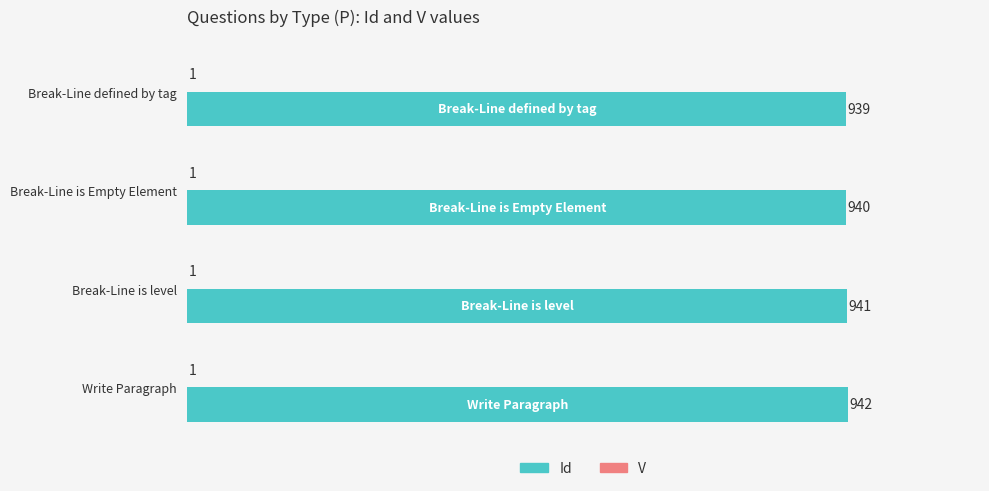

Count the number of data series in this chart.

2